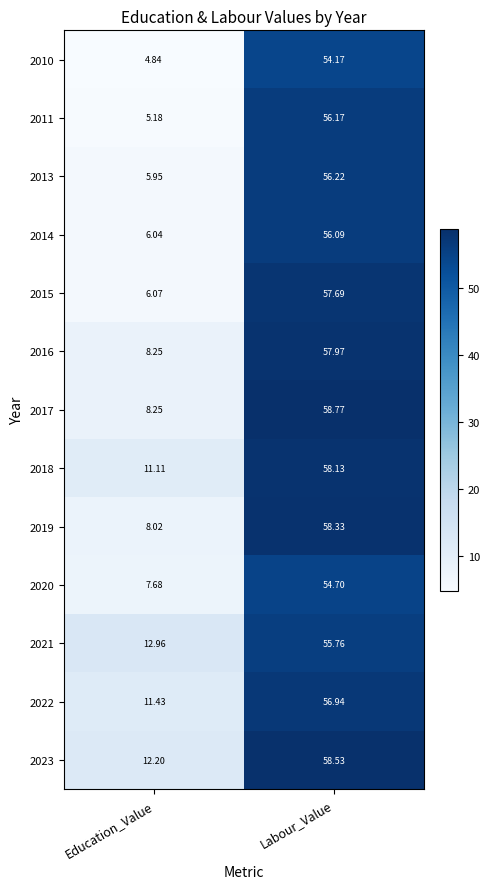

At which category is the sum across all series the highest?

Labour_Value